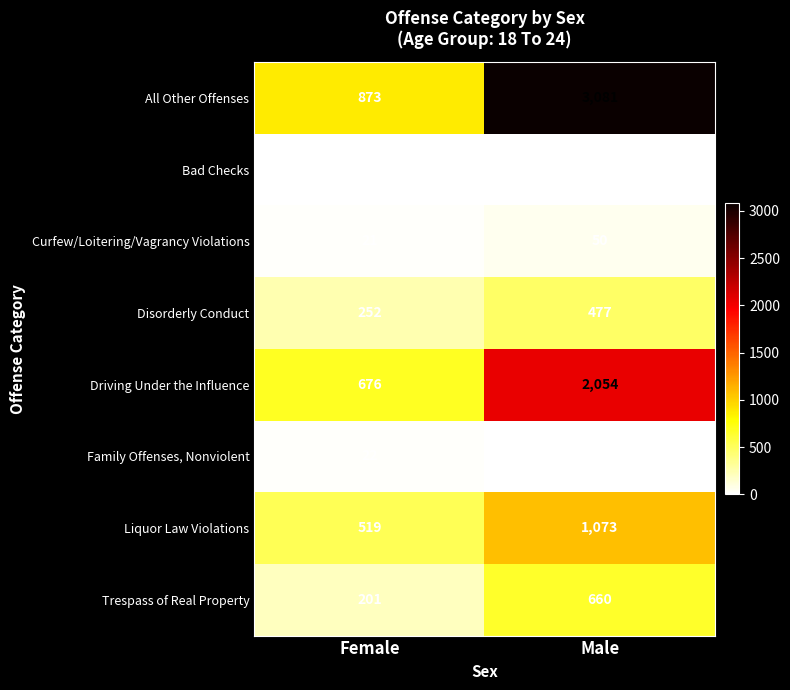

How many data points does each series have?

2